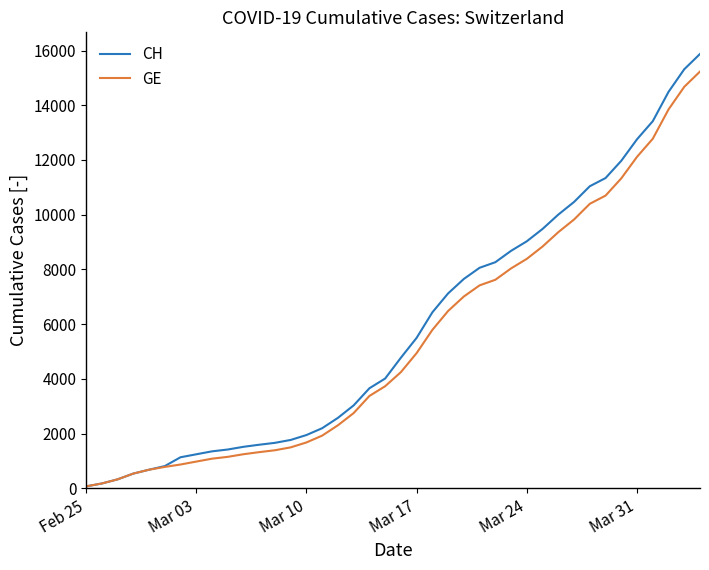

Which series has the widest spread of values?

CH